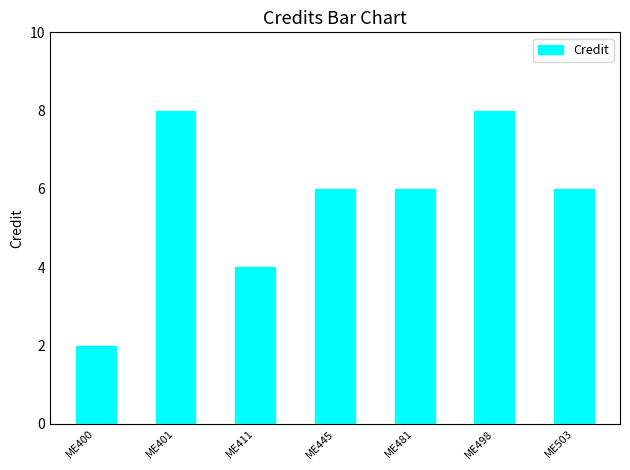

How many distinct data groups are displayed?

1